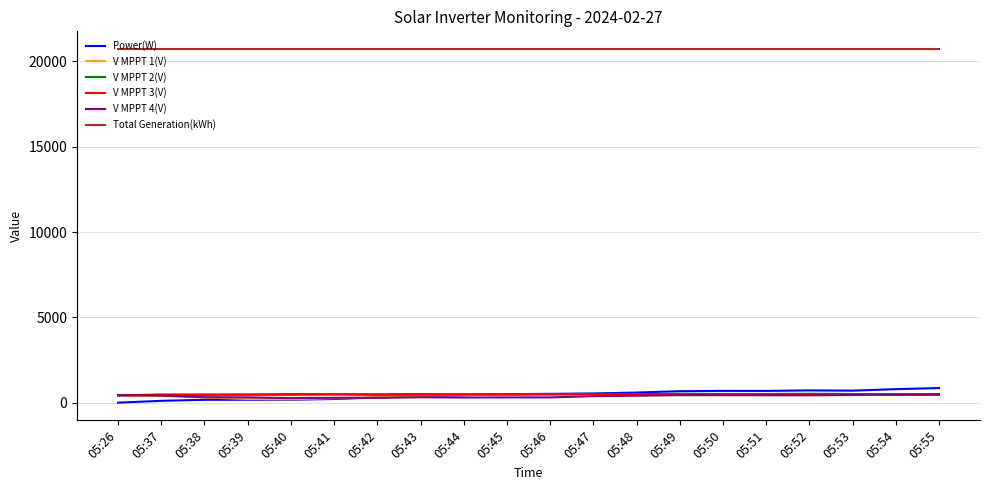

What is the maximum value shown in the chart?

20729.1